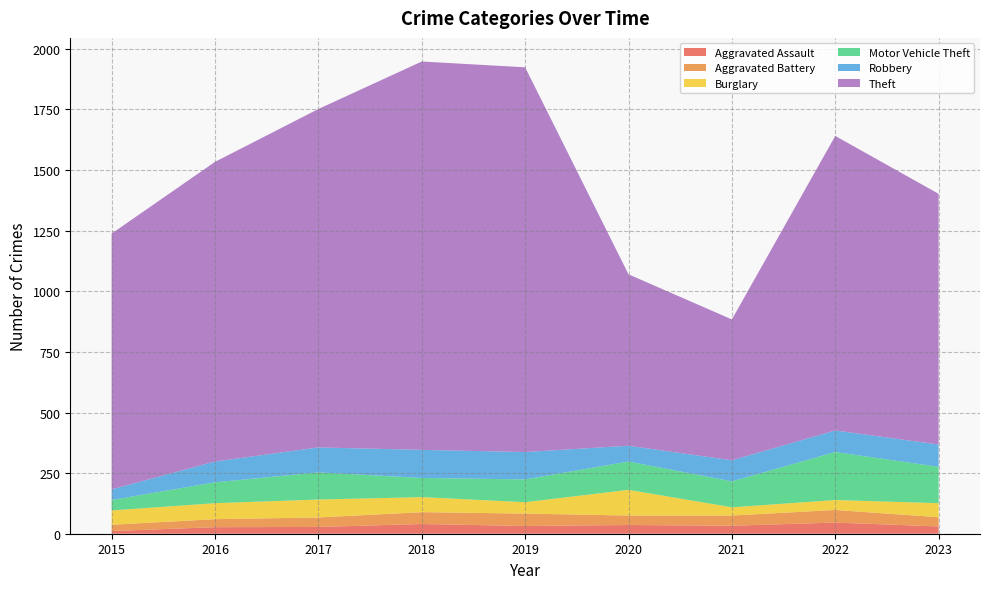

Reading left to right, transcribe all the data shown in this chart.

Aggravated Assault: 11	27	28	40	32	36	33	46	30
Aggravated Battery: 26	33	39	49	51	39	42	52	38
Burglary: 59	66	74	62	47	106	34	41	58
Motor Vehicle Theft: 43	86	112	79	94	117	107	198	150
Robbery: 44	86	103	116	113	65	87	89	92
Theft: 1055	1236	1396	1602	1587	707	581	1215	1034